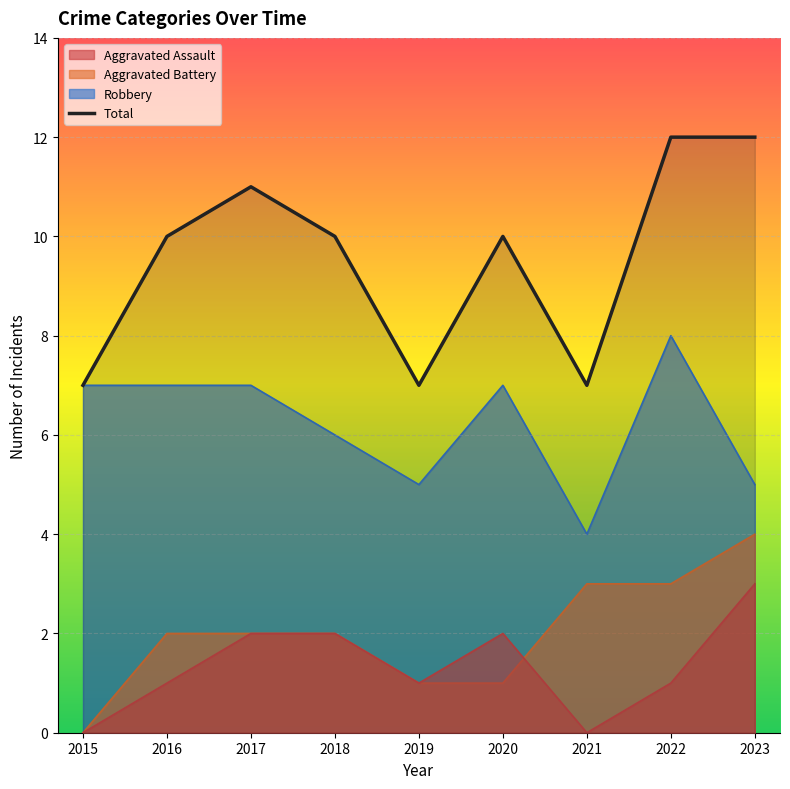

How many categories are shown in the chart?

9